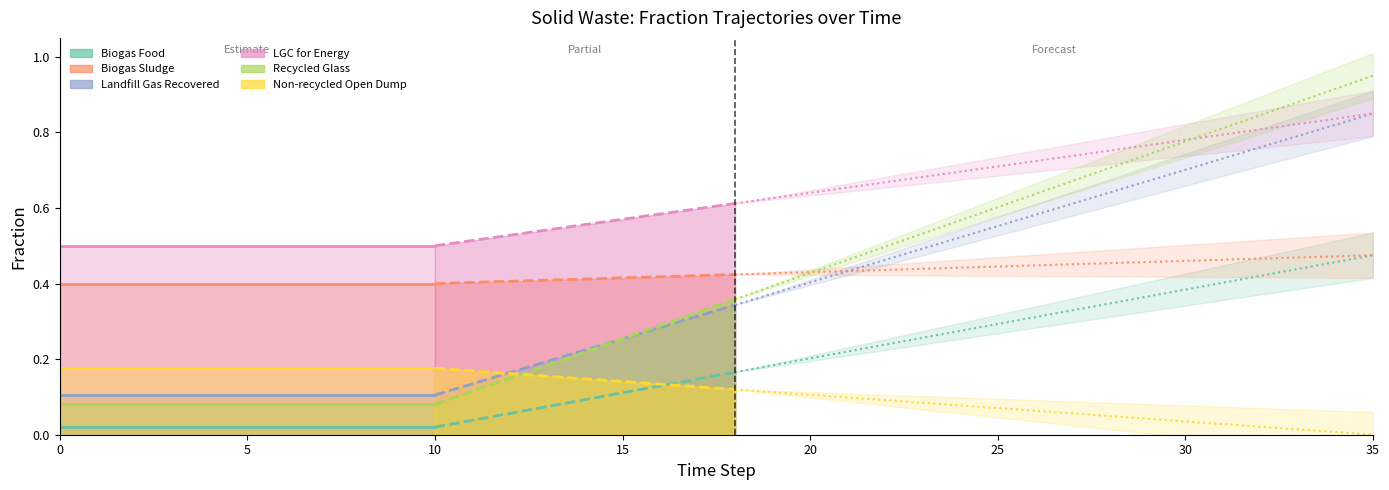

Which series has the largest total across all categories?

LGC for Energy